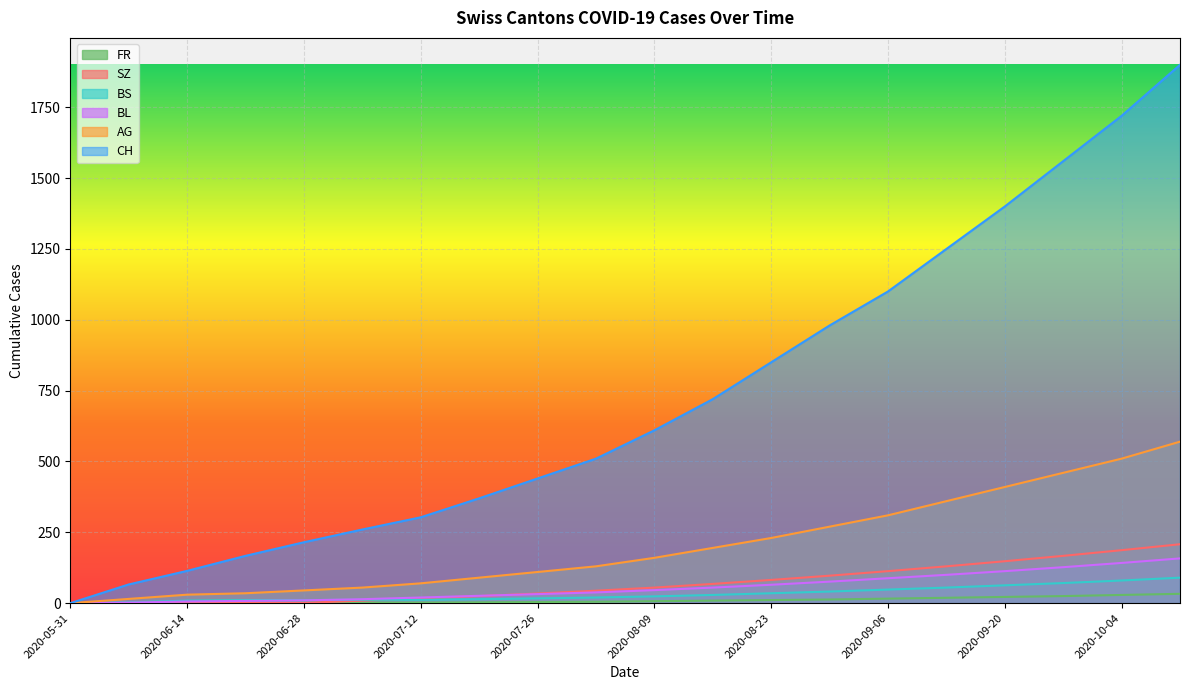

True or false: FR and BL cross at least once.

False